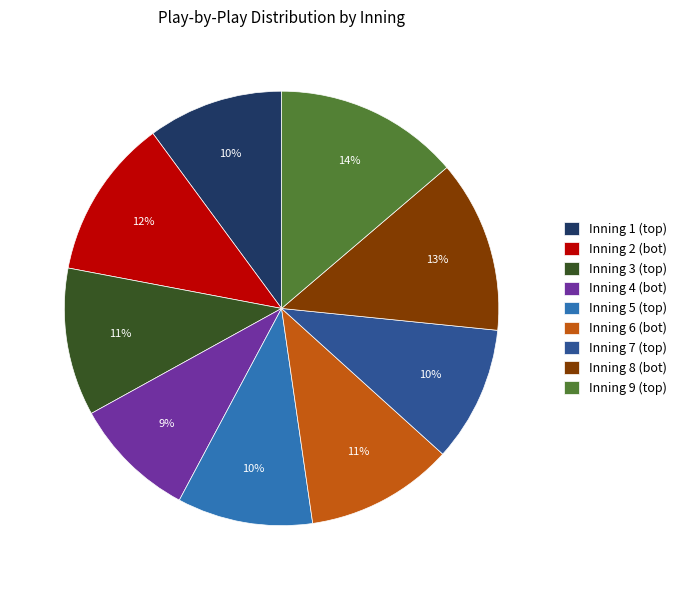

Count the number of slices in the pie.

9